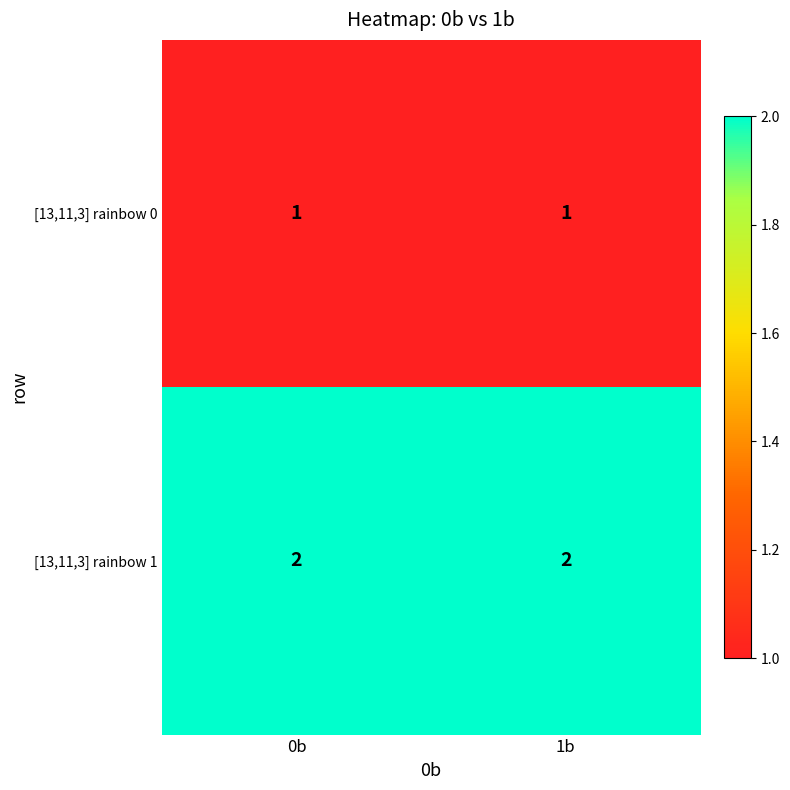

At how many categories does at least one series exceed 1?

2